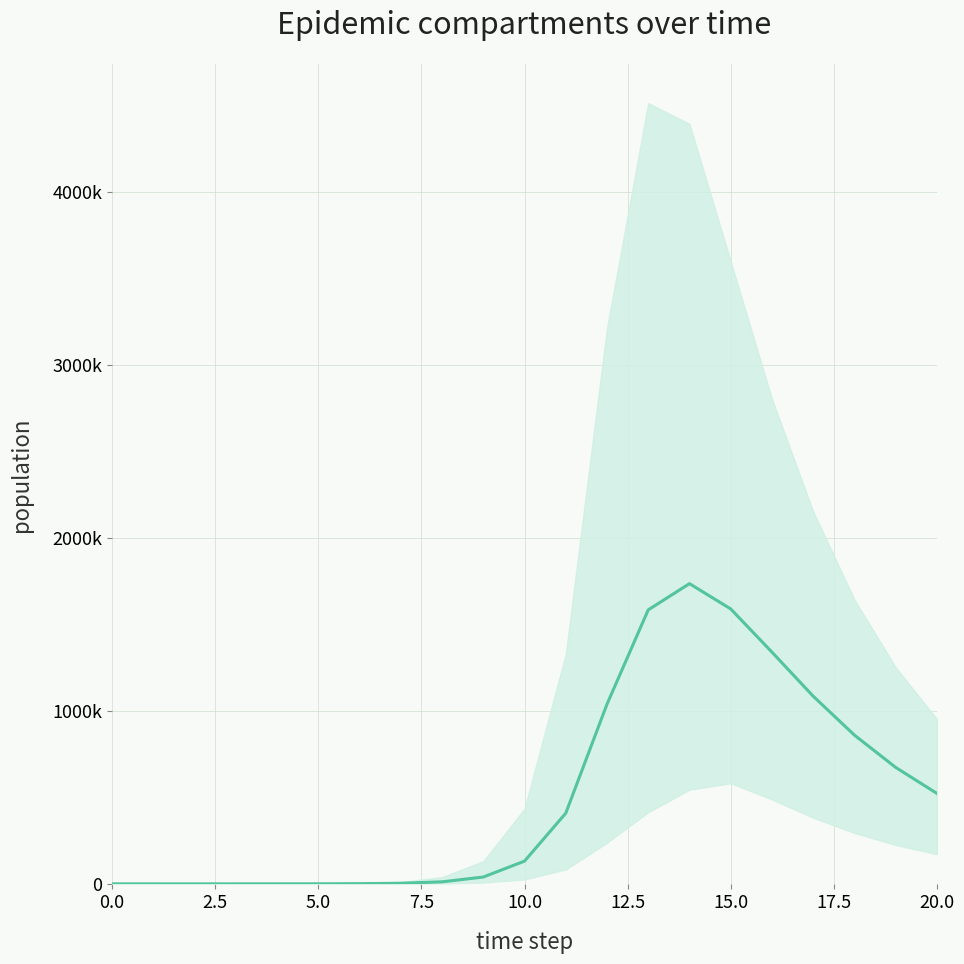

How many categories are shown in the chart?

21